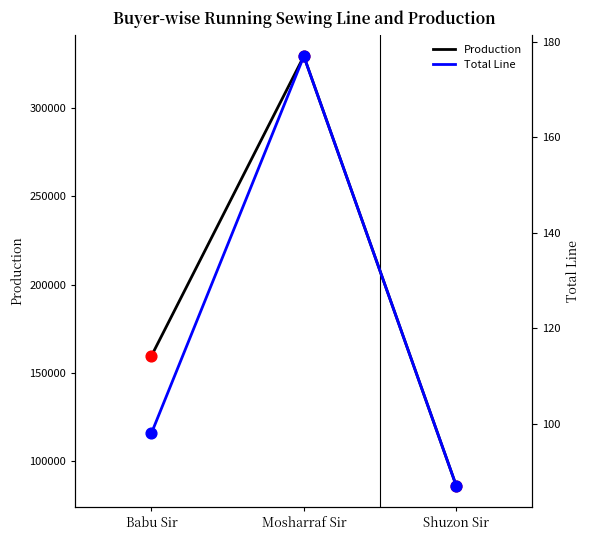

At which category is the sum across all series the highest?

Mosharraf Sir